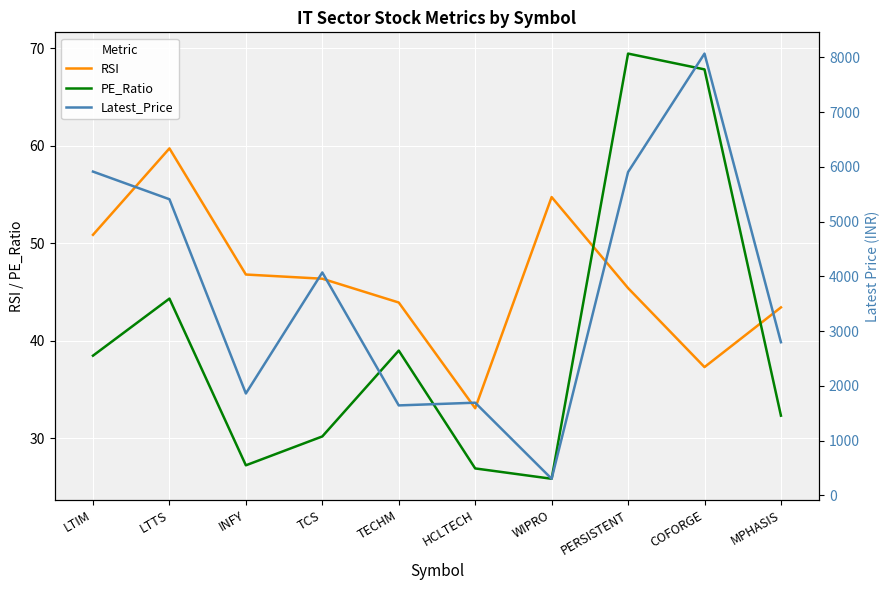

How many lines are shown in the chart?

3